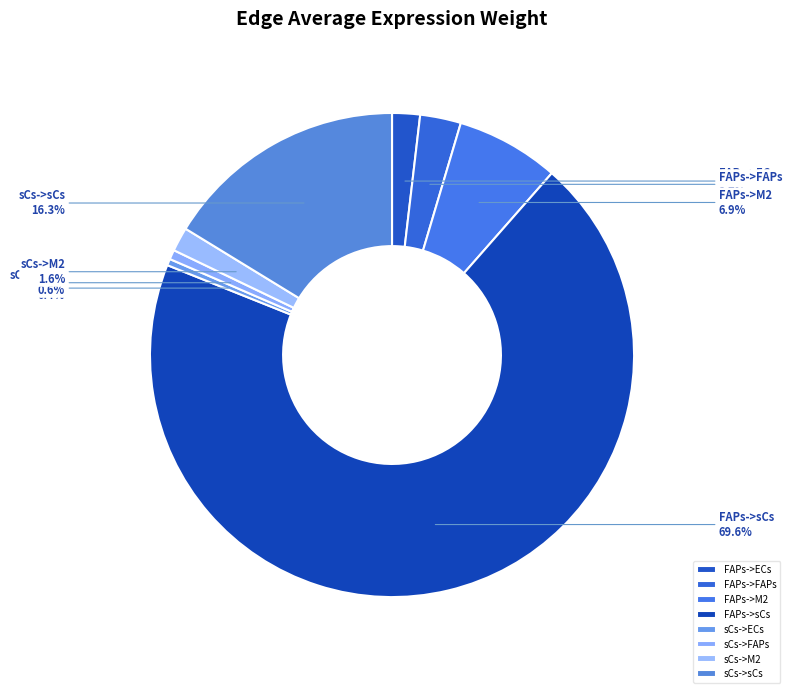

True or false: FAPs->M2 accounts for 1% of the total.

False